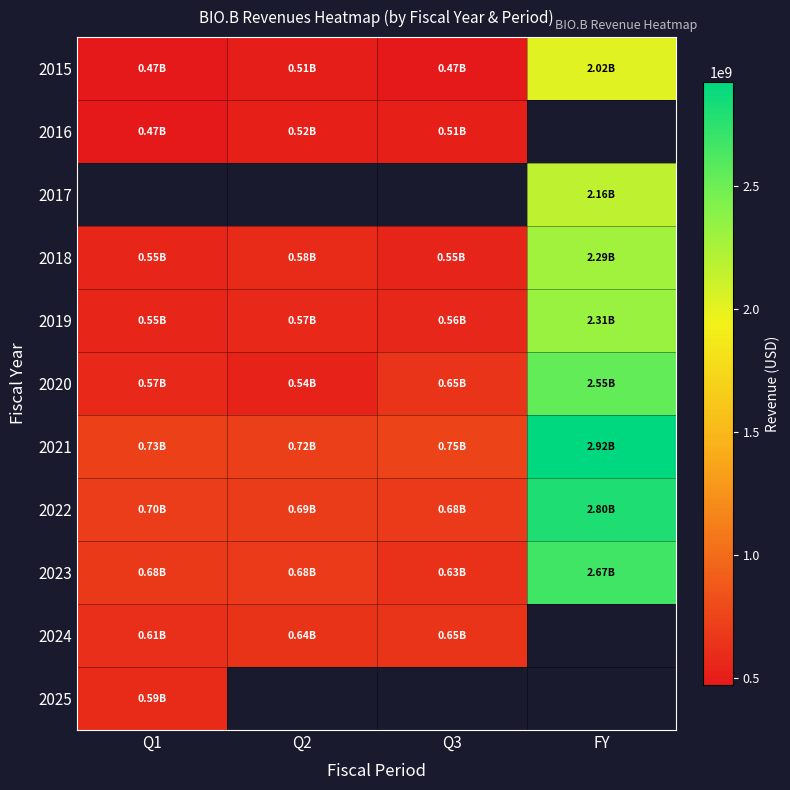

How many series are shown in this chart?

11